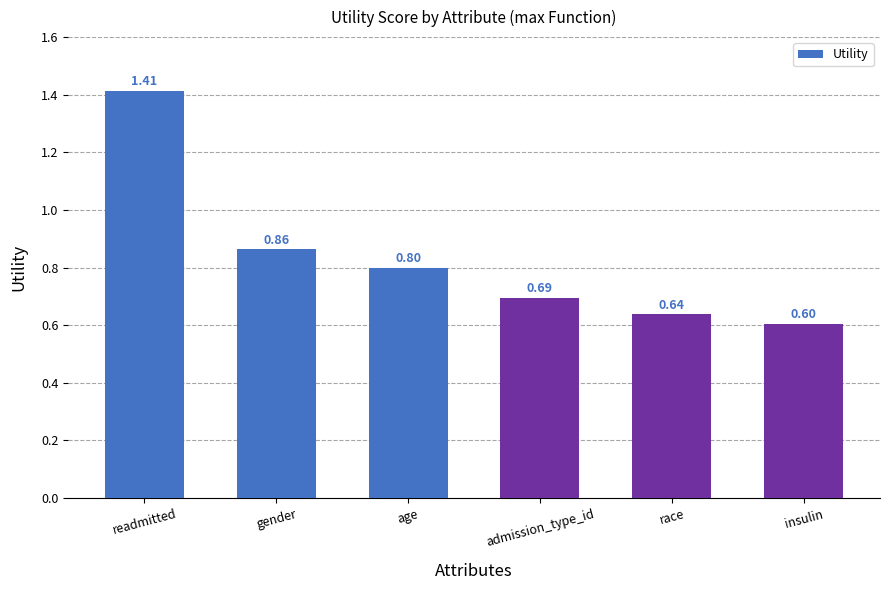

Rank the categories by value from lowest to highest.

insulin, race, admission_type_id, age, gender, readmitted